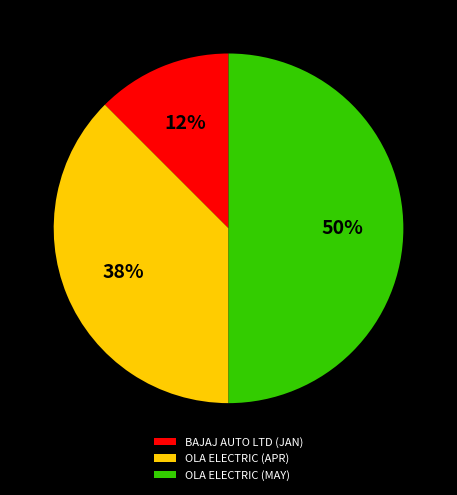

To the nearest percent, what is the average slice percentage?

33%